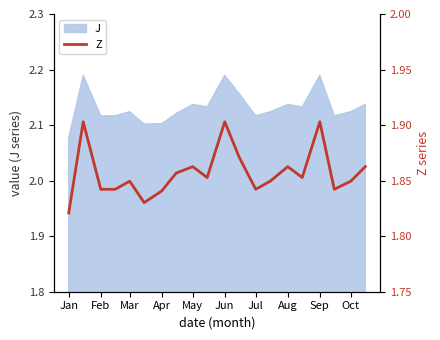

The value of J at Sep is 1.5. True or false?

False